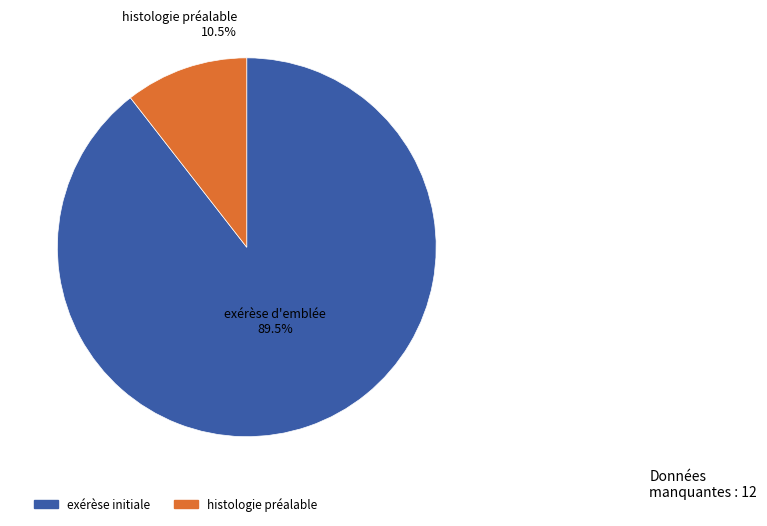

Does any single category account for the majority?

Yes